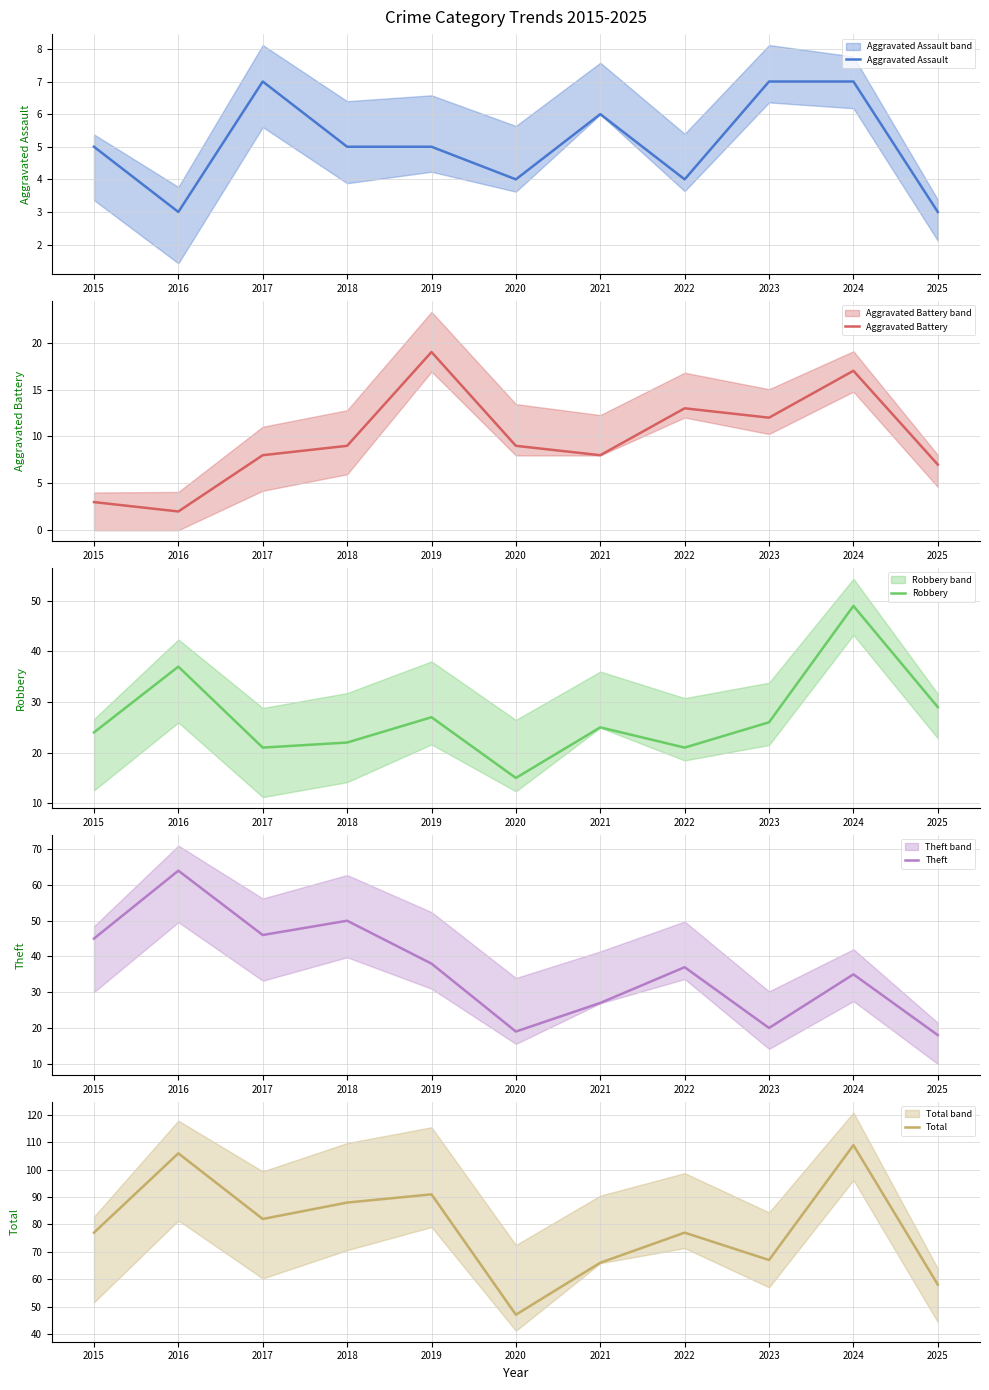

Reading left to right, what are all the values shown in this chart?

Aggravated Assault: 5	3	7	5	5	4	6	4	7	7	3
Aggravated Battery: 3	2	8	9	19	9	8	13	12	17	7
Robbery: 24	37	21	22	27	15	25	21	26	49	29
Theft: 45	64	46	50	38	19	27	37	20	35	18
Total: 77	106	82	88	91	47	66	77	67	109	58